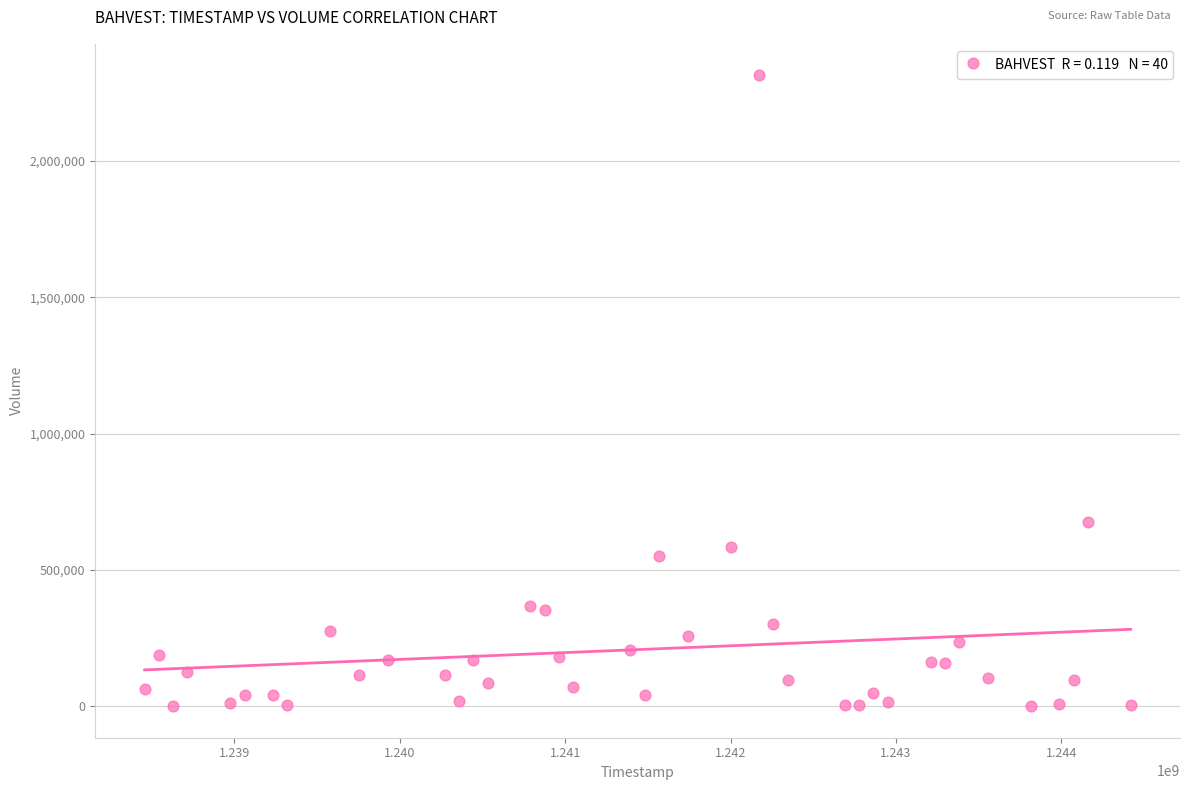

What Y value in the scatter plot is closest to 1157300?

677200